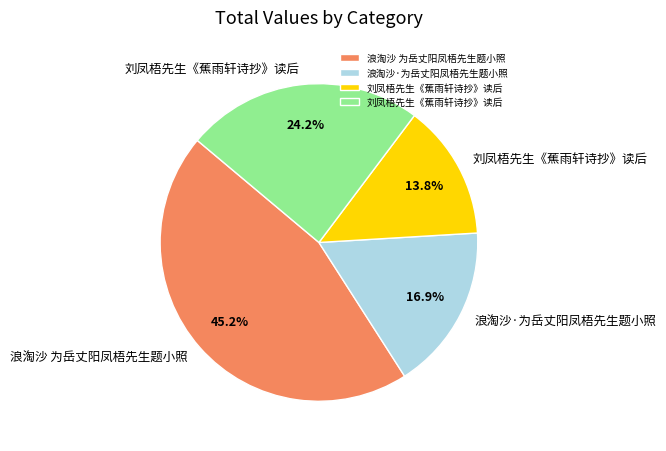

Count the number of slices in the pie.

4